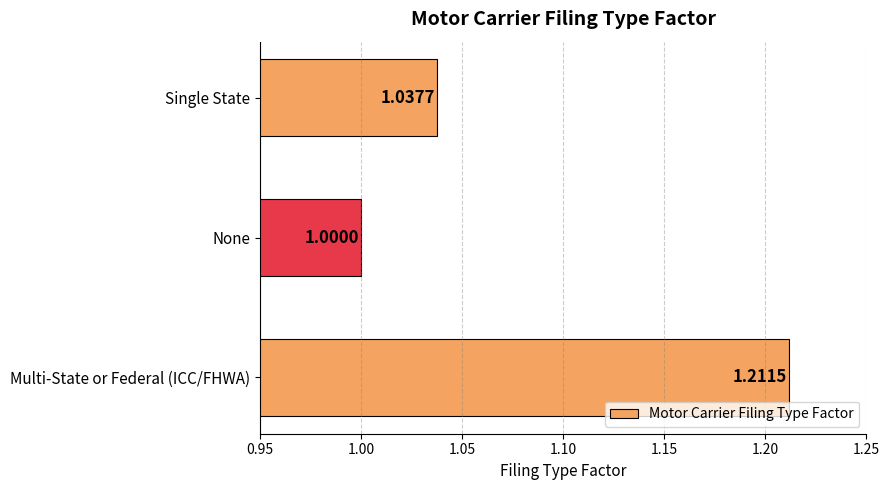

Are the bars grouped side by side (vs. stacked)?

No